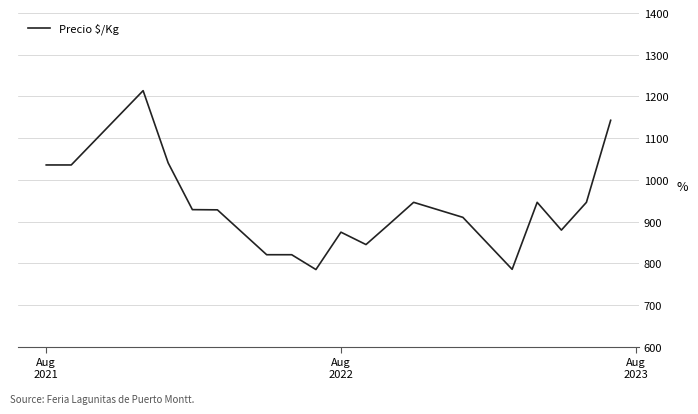

What is the difference between the maximum and minimum values?

428.5